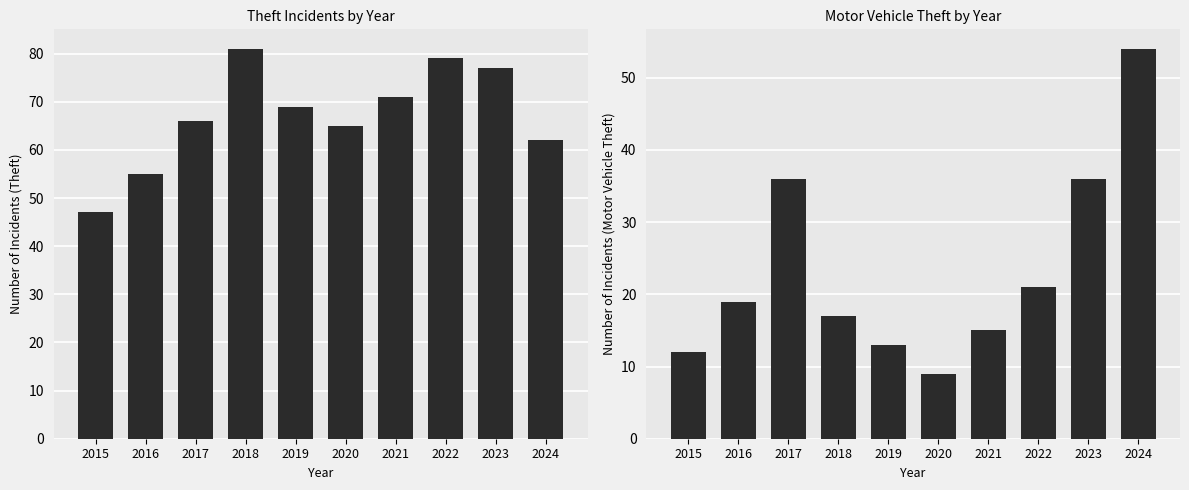

Reading right to left, transcribe all the data shown in this chart.

Theft: 62	77	79	71	65	69	81	66	55	47
Motor Vehicle Theft: 54	36	21	15	9	13	17	36	19	12